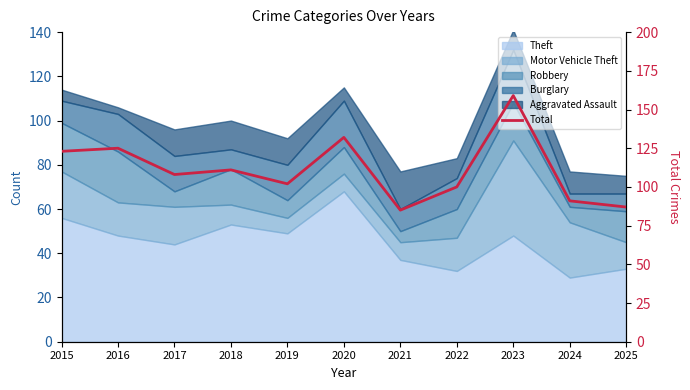

List the labels in order of value, smallest first.

2021, 2025, 2024, 2022, 2019, 2017, 2018, 2015, 2016, 2020, 2023